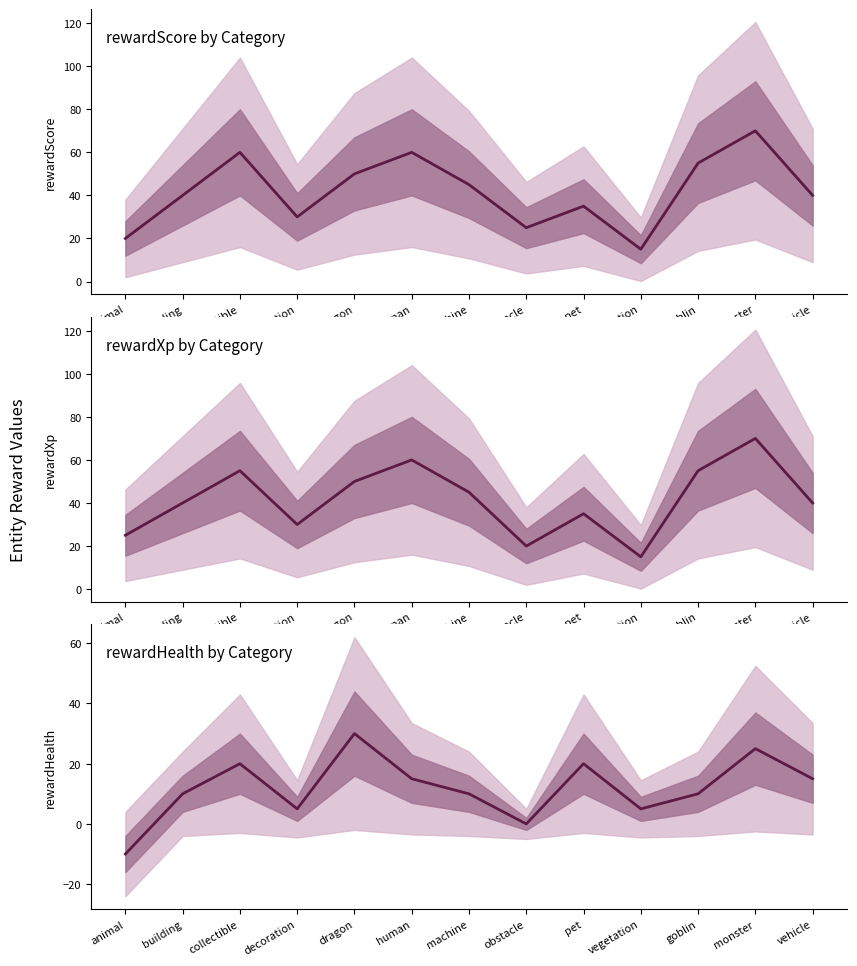

Which series has the largest total across all categories?

rewardScore